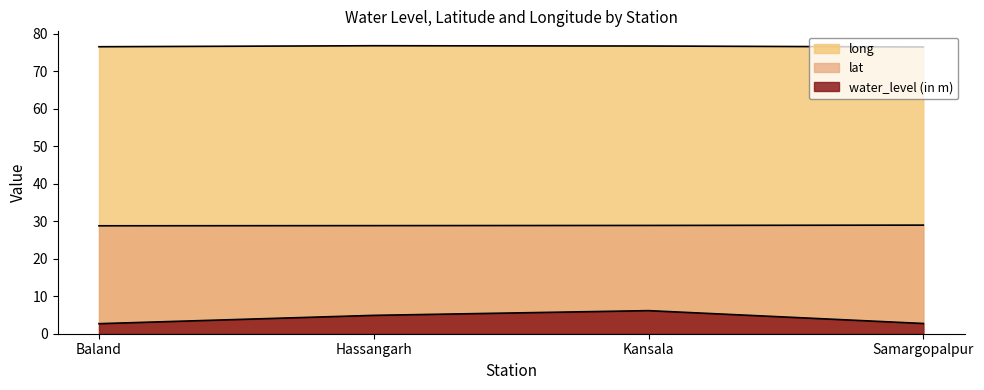

The value of water_level (in m) at Baland is 3.9. True or false?

False